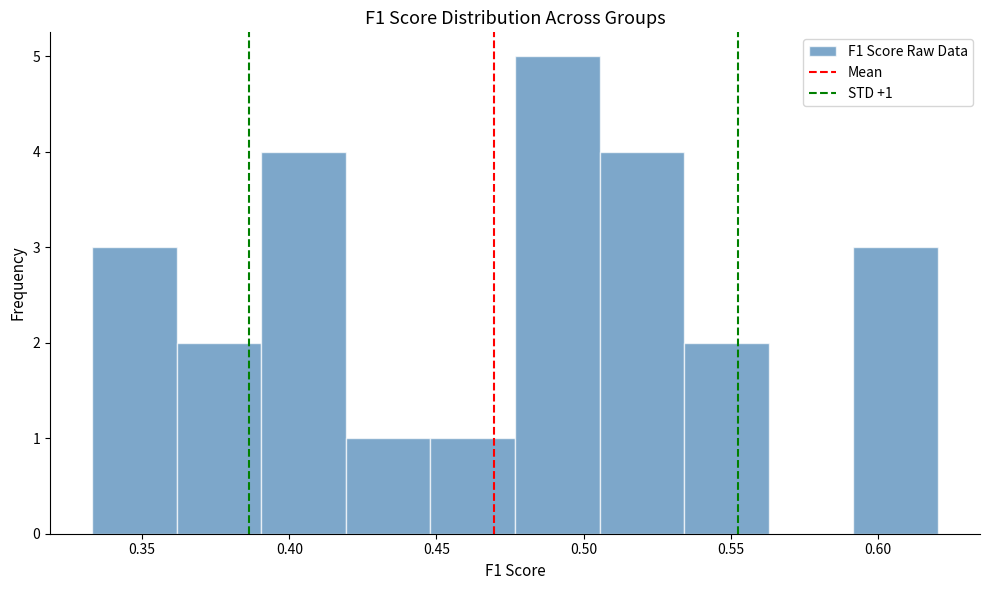

Which range on the x-axis has the tallest bar?

0.475 to 0.505